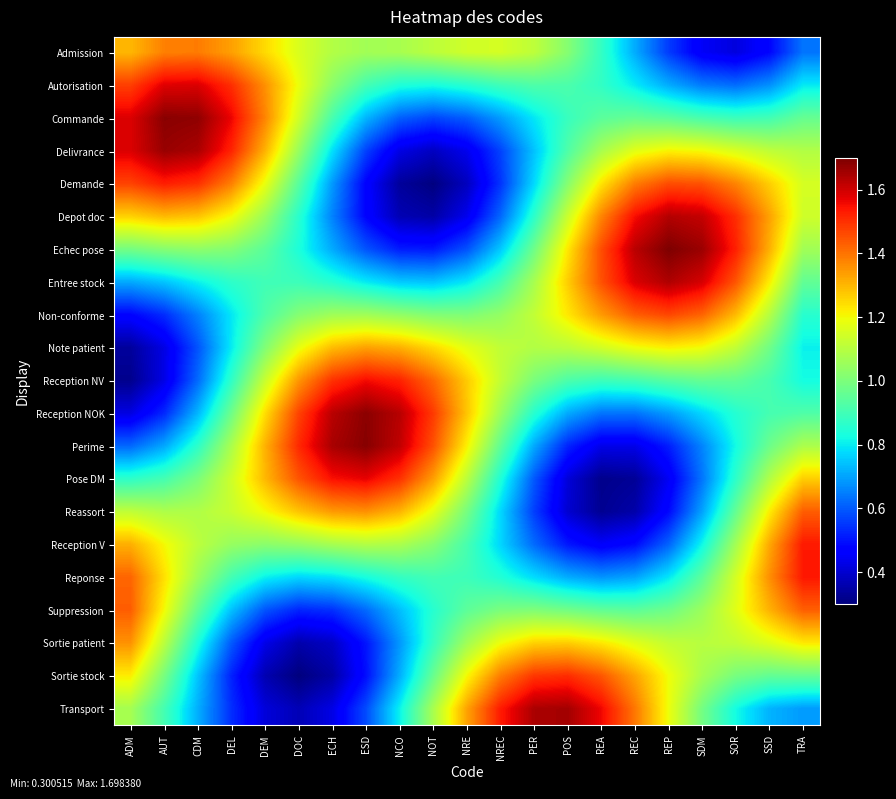

Reading left to right, what are all the values shown in this chart?

Admission: ADM=1.3	AUT=1.4	CDM=1.4	DEL=1.3	DEM=1.2	DOC=1.2	ECH=1.1	ESD=1.1	NCO=1.1	NOT=1.1	NRE=1.1	NREC=1.1	PER=1.1	POS=1.0	REA=0.9	REC=0.7	REP=0.6	SDM=0.4	SOR=0.4	SSD=0.5	TRA=0.6
Autorisation: ADM=1.5	AUT=1.6	CDM=1.6	DEL=1.5	DEM=1.4	DOC=1.2	ECH=1.0	ESD=0.9	NCO=0.8	NOT=0.8	NRE=0.9	NREC=0.9	PER=0.9	POS=0.9	REA=0.9	REC=0.8	REP=0.7	SDM=0.6	SOR=0.6	SSD=0.7	TRA=0.8
Commande: ADM=1.6	AUT=1.7	CDM=1.7	DEL=1.6	DEM=1.4	DOC=1.1	ECH=0.9	ESD=0.7	NCO=0.6	NOT=0.6	NRE=0.6	NREC=0.7	PER=0.8	POS=0.9	REA=0.9	REC=1.0	REP=0.9	SDM=0.9	SOR=0.9	SSD=0.9	TRA=1.0
Delivrance: ADM=1.6	AUT=1.7	CDM=1.6	DEL=1.5	DEM=1.3	DOC=1.0	ECH=0.8	ESD=0.6	NCO=0.4	NOT=0.4	NRE=0.4	NREC=0.6	PER=0.7	POS=0.9	REA=1.1	REC=1.2	REP=1.2	SDM=1.2	SOR=1.2	SSD=1.1	TRA=1.1
Demande: ADM=1.5	AUT=1.5	CDM=1.5	DEL=1.4	DEM=1.2	DOC=0.9	ECH=0.7	ESD=0.5	NCO=0.3	NOT=0.3	NRE=0.4	NREC=0.5	PER=0.8	POS=1.0	REA=1.2	REC=1.4	REP=1.5	SDM=1.4	SOR=1.4	SSD=1.3	TRA=1.2
Depot doc: ADM=1.3	AUT=1.3	CDM=1.3	DEL=1.2	DEM=1.1	DOC=0.9	ECH=0.7	ESD=0.5	NCO=0.4	NOT=0.3	NRE=0.4	NREC=0.6	PER=0.9	POS=1.1	REA=1.4	REC=1.6	REP=1.6	SDM=1.6	SOR=1.5	SSD=1.3	TRA=1.1
Echec pose: ADM=1.0	AUT=1.0	CDM=1.0	DEL=1.0	DEM=0.9	DOC=0.8	ECH=0.7	ESD=0.6	NCO=0.5	NOT=0.5	NRE=0.6	NREC=0.8	PER=1.0	POS=1.2	REA=1.5	REC=1.6	REP=1.7	SDM=1.7	SOR=1.5	SSD=1.3	TRA=1.1
Entree stock: ADM=0.7	AUT=0.7	CDM=0.8	DEL=0.9	DEM=0.9	DOC=0.9	ECH=0.9	ESD=0.8	NCO=0.8	NOT=0.7	NRE=0.8	NREC=0.9	PER=1.1	POS=1.3	REA=1.5	REC=1.6	REP=1.6	SDM=1.6	SOR=1.4	SSD=1.2	TRA=1.0
Non-conforme: ADM=0.5	AUT=0.5	CDM=0.7	DEL=0.8	DEM=0.9	DOC=1.0	ECH=1.1	ESD=1.1	NCO=1.0	NOT=1.0	NRE=1.0	NREC=1.0	PER=1.1	POS=1.2	REA=1.3	REC=1.4	REP=1.5	SDM=1.4	SOR=1.3	SSD=1.1	TRA=0.9
Note patient: ADM=0.3	AUT=0.4	CDM=0.6	DEL=0.8	DEM=1.0	DOC=1.2	ECH=1.3	ESD=1.3	NCO=1.3	NOT=1.2	NRE=1.2	NREC=1.1	PER=1.1	POS=1.1	REA=1.1	REC=1.2	REP=1.2	SDM=1.2	SOR=1.1	SSD=1.0	TRA=0.8
Reception NV: ADM=0.3	AUT=0.4	CDM=0.6	DEL=0.9	DEM=1.1	DOC=1.3	ECH=1.5	ESD=1.6	NCO=1.5	NOT=1.4	NRE=1.3	NREC=1.1	PER=1.0	POS=0.9	REA=0.9	REC=0.9	REP=0.9	SDM=1.0	SOR=1.0	SSD=0.9	TRA=0.8
Reception NOK: ADM=0.4	AUT=0.5	CDM=0.7	DEL=1.0	DEM=1.2	DOC=1.5	ECH=1.6	ESD=1.7	NCO=1.6	NOT=1.5	NRE=1.3	NREC=1.1	PER=0.9	POS=0.7	REA=0.6	REC=0.6	REP=0.7	SDM=0.8	SOR=0.9	SSD=0.9	TRA=0.9
Perime: ADM=0.6	AUT=0.7	CDM=0.9	DEL=1.1	DEM=1.3	DOC=1.5	ECH=1.6	ESD=1.7	NCO=1.6	NOT=1.5	NRE=1.2	NREC=1.0	PER=0.7	POS=0.5	REA=0.4	REC=0.4	REP=0.5	SDM=0.7	SOR=0.8	SSD=1.0	TRA=1.1
Pose DM: ADM=0.9	AUT=0.9	CDM=1.0	DEL=1.1	DEM=1.3	DOC=1.4	ECH=1.5	ESD=1.6	NCO=1.5	NOT=1.3	NRE=1.1	NREC=0.8	PER=0.6	POS=0.4	REA=0.3	REC=0.3	REP=0.4	SDM=0.6	SOR=0.9	SSD=1.1	TRA=1.3
Reassort: ADM=1.1	AUT=1.1	CDM=1.1	DEL=1.1	DEM=1.2	DOC=1.3	ECH=1.3	ESD=1.4	NCO=1.3	NOT=1.2	NRE=1.0	NREC=0.8	PER=0.6	POS=0.4	REA=0.3	REC=0.4	REP=0.5	SDM=0.7	SOR=1.0	SSD=1.2	TRA=1.4
Reception V: ADM=1.3	AUT=1.2	CDM=1.1	DEL=1.0	DEM=1.0	DOC=1.0	ECH=1.1	ESD=1.1	NCO=1.1	NOT=1.0	NRE=0.9	NREC=0.8	PER=0.6	POS=0.5	REA=0.5	REC=0.5	REP=0.6	SDM=0.8	SOR=1.1	SSD=1.3	TRA=1.5
Reponse: ADM=1.4	AUT=1.2	CDM=1.1	DEL=0.9	DEM=0.8	DOC=0.8	ECH=0.8	ESD=0.8	NCO=0.9	NOT=0.9	NRE=0.9	NREC=0.8	PER=0.8	POS=0.7	REA=0.7	REC=0.7	REP=0.8	SDM=0.9	SOR=1.1	SSD=1.4	TRA=1.5
Suppression: ADM=1.4	AUT=1.2	CDM=1.0	DEL=0.7	DEM=0.6	DOC=0.5	ECH=0.5	ESD=0.6	NCO=0.7	NOT=0.9	NRE=0.9	NREC=1.0	PER=1.0	POS=1.0	REA=1.0	REC=0.9	REP=1.0	SDM=1.1	SOR=1.2	SSD=1.3	TRA=1.4
Sortie patient: ADM=1.4	AUT=1.1	CDM=0.8	DEL=0.6	DEM=0.4	DOC=0.4	ECH=0.4	ESD=0.5	NCO=0.7	NOT=0.9	NRE=1.1	NREC=1.2	PER=1.3	POS=1.3	REA=1.2	REC=1.2	REP=1.1	SDM=1.1	SOR=1.1	SSD=1.2	TRA=1.2
Sortie stock: ADM=1.2	AUT=1.0	CDM=0.7	DEL=0.5	DEM=0.4	DOC=0.3	ECH=0.3	ESD=0.5	NCO=0.7	NOT=1.0	NRE=1.2	NREC=1.4	PER=1.5	POS=1.5	REA=1.4	REC=1.3	REP=1.2	SDM=1.1	SOR=1.0	SSD=1.0	TRA=1.0
Transport: ADM=1.1	AUT=0.9	CDM=0.7	DEL=0.5	DEM=0.4	DOC=0.4	ECH=0.4	ESD=0.6	NCO=0.8	NOT=1.1	NRE=1.3	NREC=1.5	PER=1.6	POS=1.7	REA=1.6	REC=1.4	REP=1.2	SDM=1.0	SOR=0.8	SSD=0.7	TRA=0.7